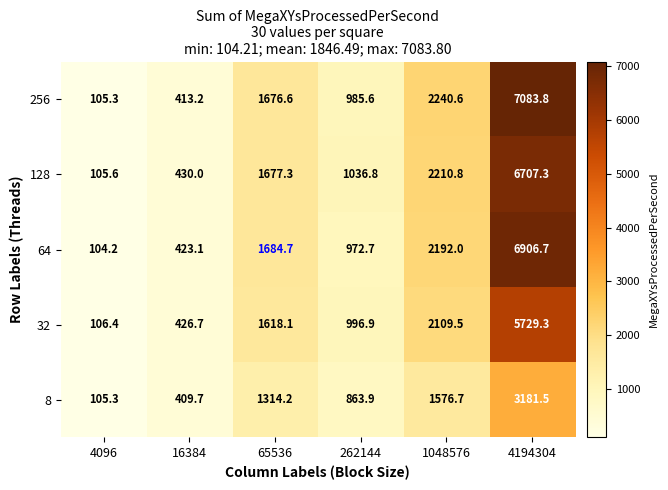

Where does the 256 series first go above 1676?

65536